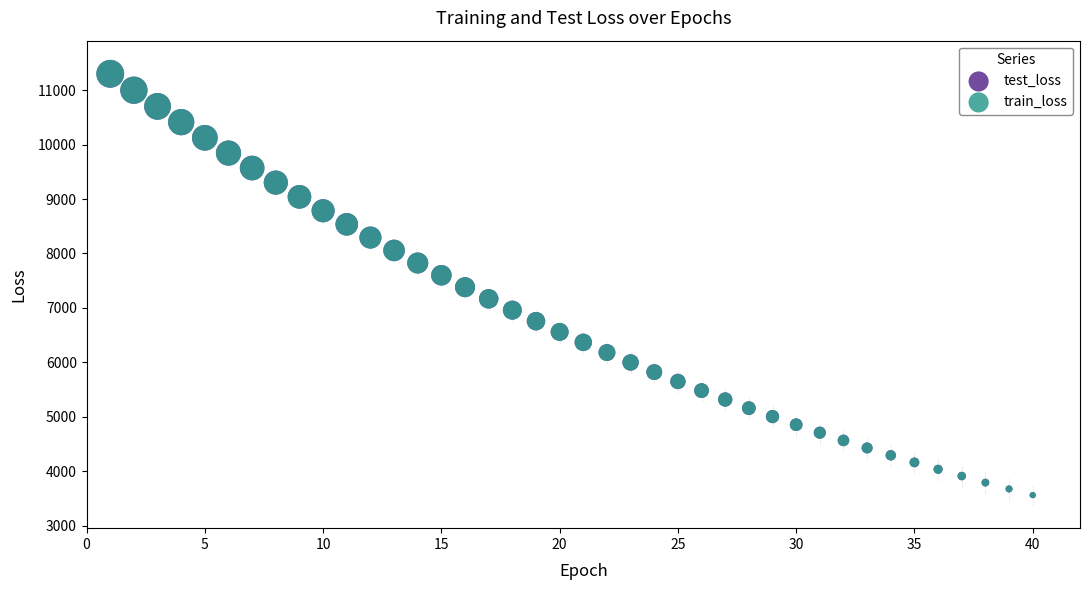

What are all the series names shown in the legend?

test_loss, train_loss